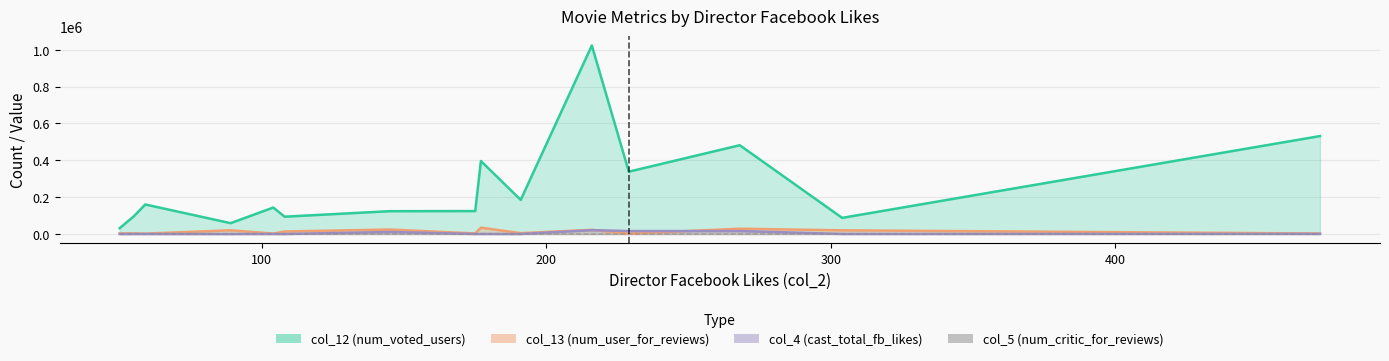

In col_13 (num_user_for_reviews), how many points are lower than both neighbors (excluding endpoints)?

5